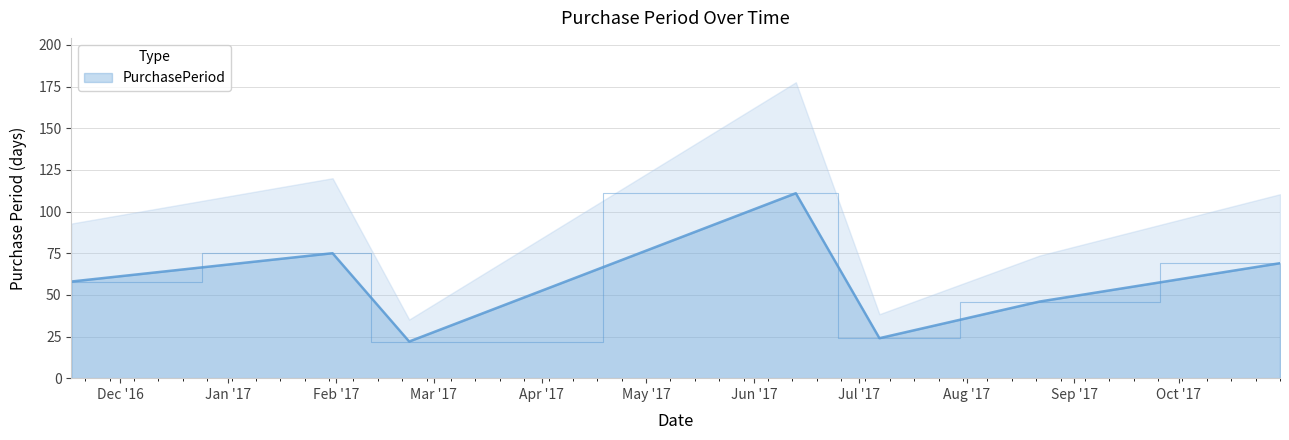

At which label is the value closest to 66?

2017-10-30